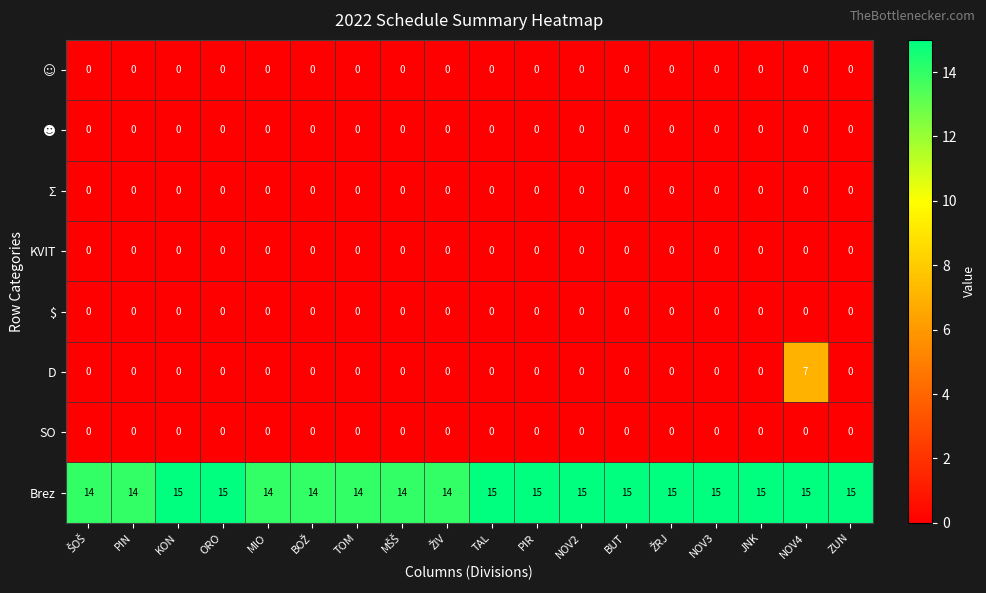

What is the difference between the highest and lowest values at NOV4?

15